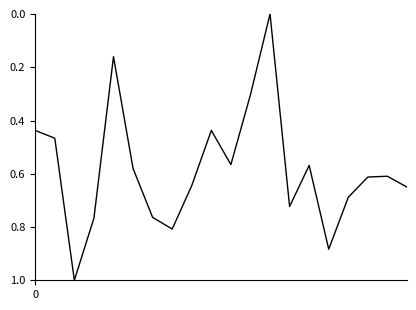

Count the number of categories in the chart.

20